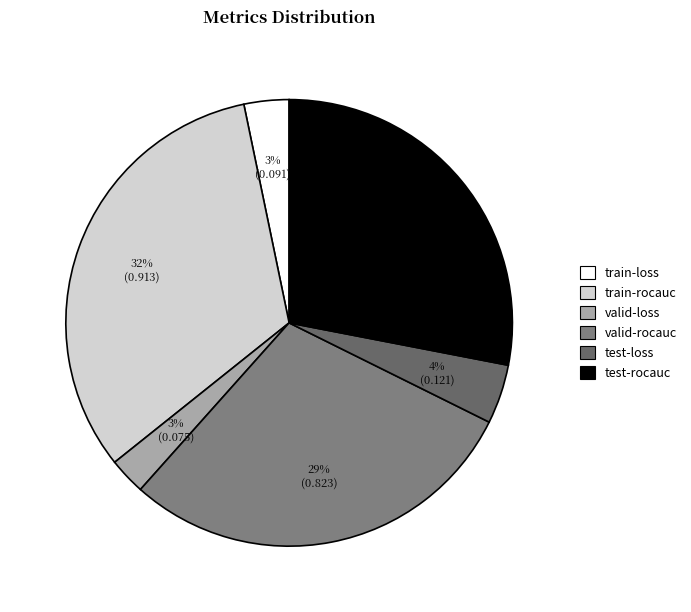

Is it true that train-rocauc is 23% of the pie?

False